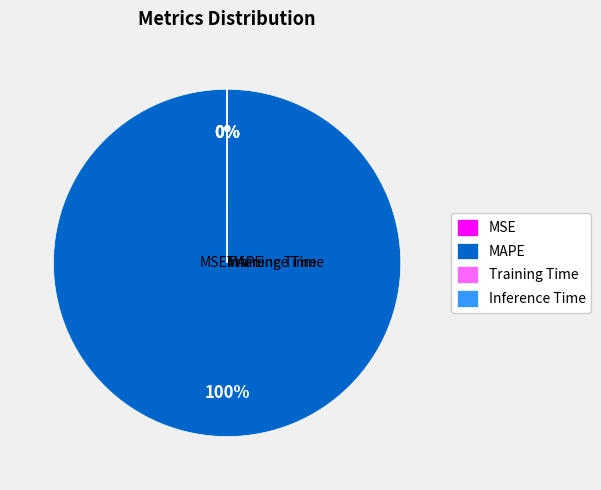

To the nearest percent, what is the difference between the largest and smallest slice percentages?

100%